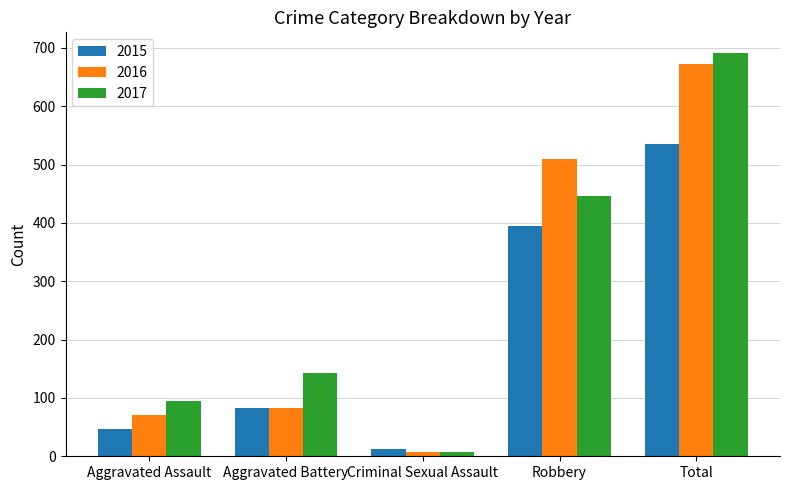

What is the difference between the maximum and minimum values in the 2015 series?

523